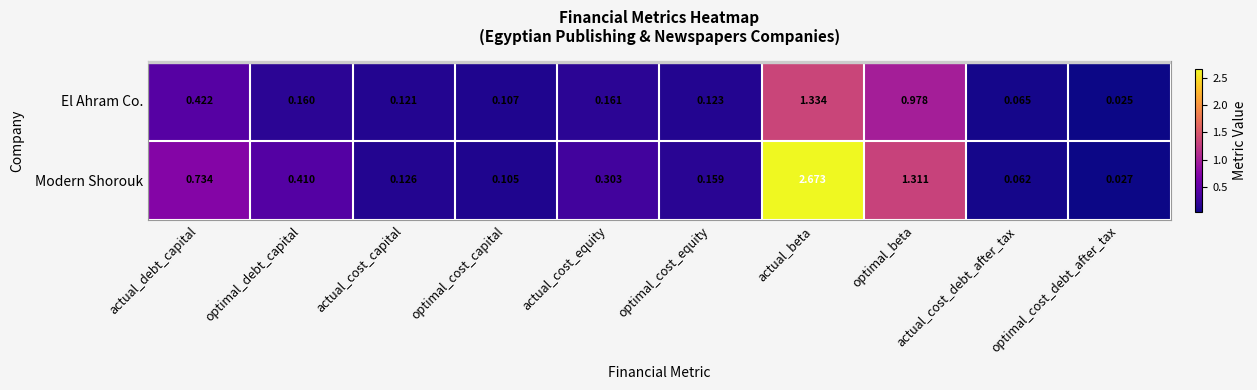

How many data points does each series have?

10